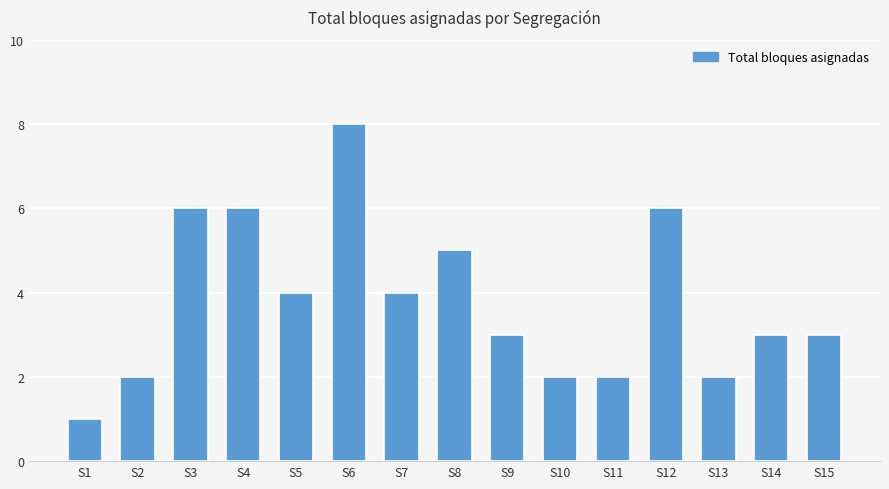

Which category has the highest value across all series?

S6